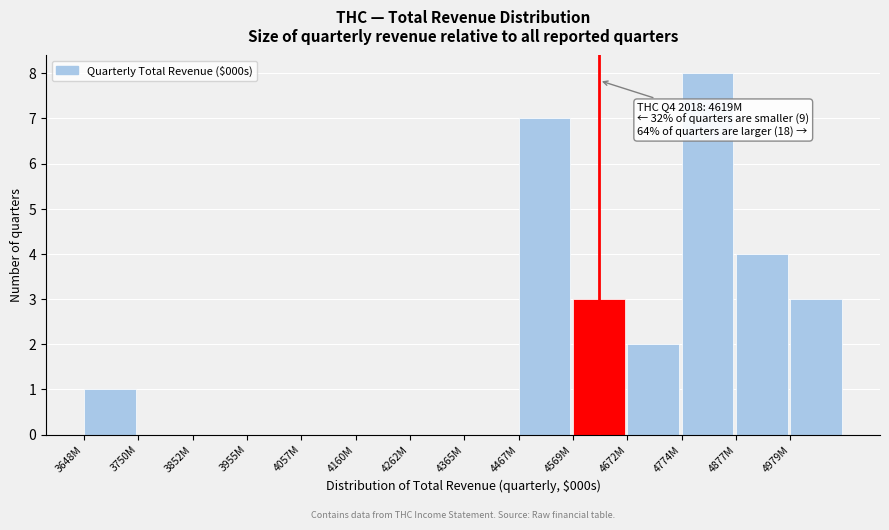

Reading left to right, extract all data points from this chart.

3648M=1	3750M=0	3852M=0	3955M=0	4057M=0	4160M=0	4262M=0	4365M=0	4467M=7	4569M=3	4672M=2	4774M=8	4877M=4	4979M=3